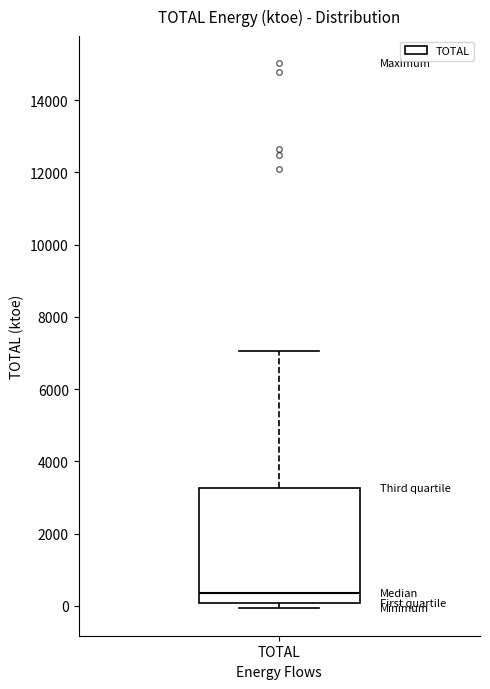

Where is the lower edge of the box for TOTAL on the y-axis? The values are not printed on the chart, so give them approximately, as read against the axis.

0